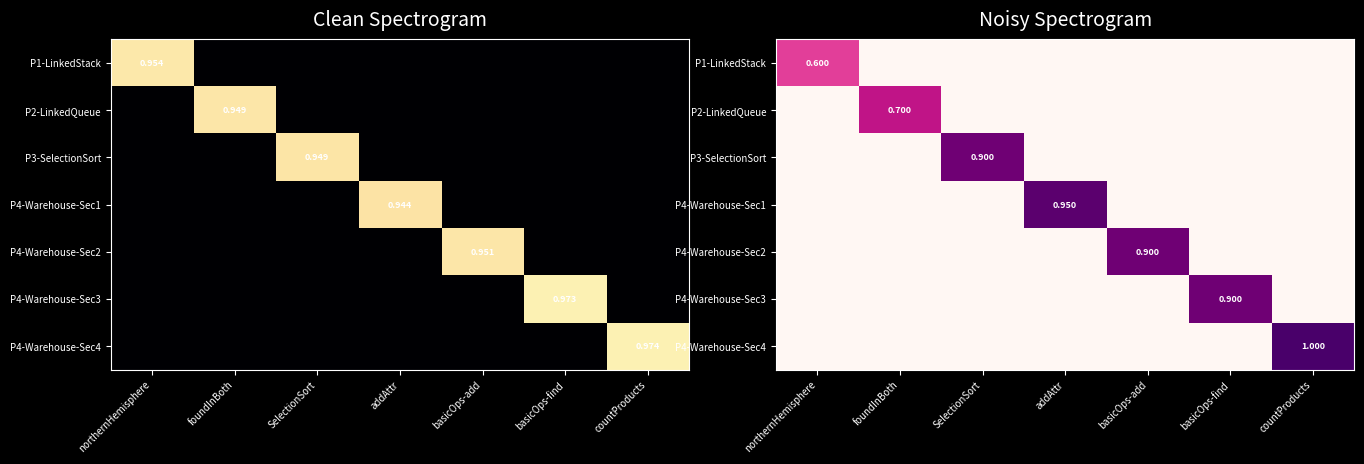

Count the number of categories in the chart.

7